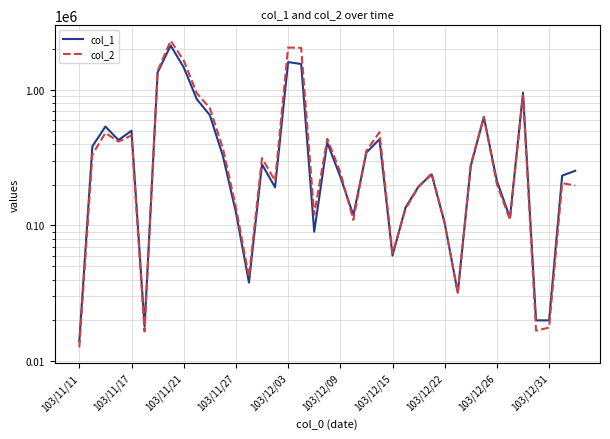

The col_1 series shows 2538619 at 103/11/21. True or false?

False